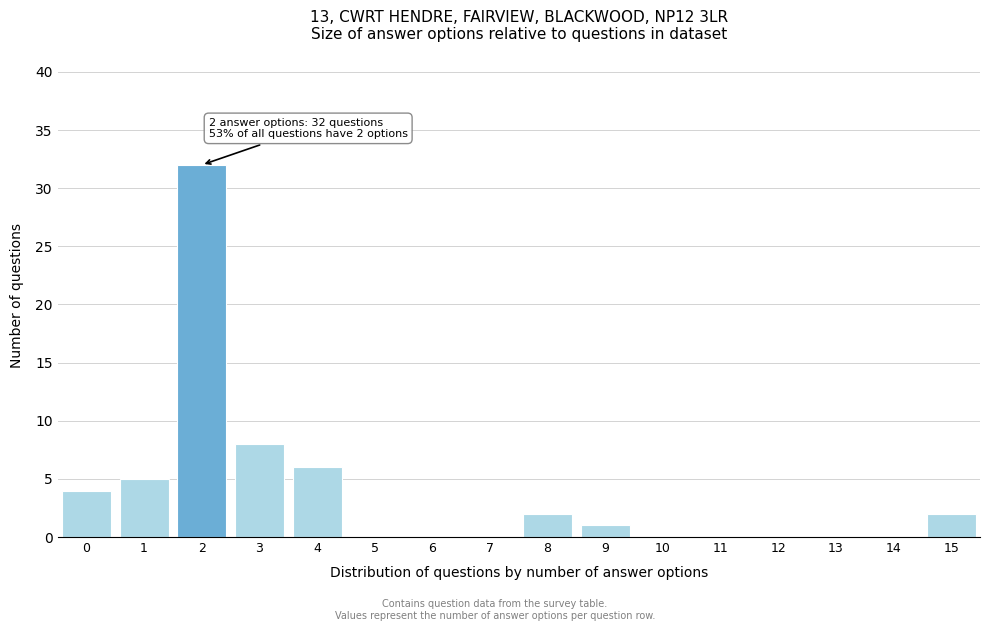

Reading right to left, what are all the values shown in this chart?

15=2	14=0	13=0	12=0	11=0	10=0	9=1	8=2	7=0	6=0	5=0	4=6	3=8	2=32	1=5	0=4